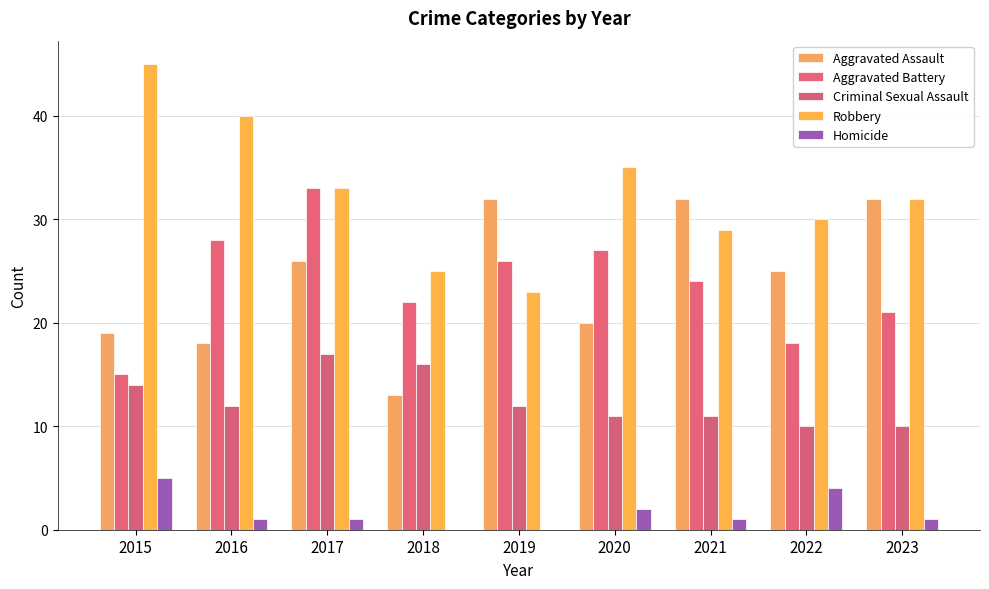

Count the Criminal Sexual Assault values in the range 11 to 14.

5